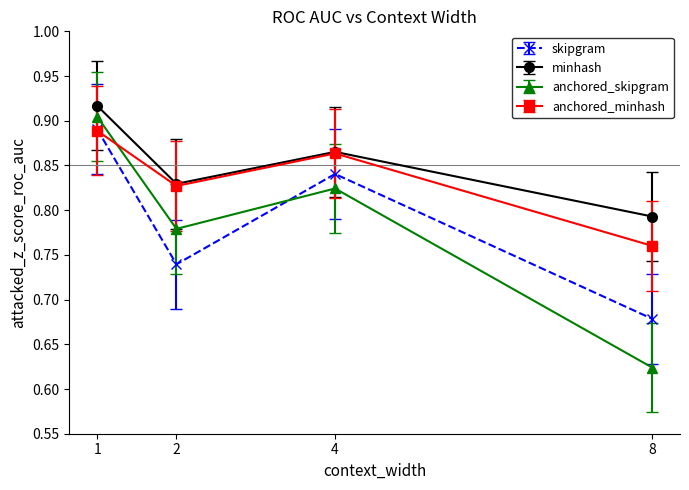

What are all the series names shown in the legend?

skipgram, minhash, anchored_skipgram, anchored_minhash